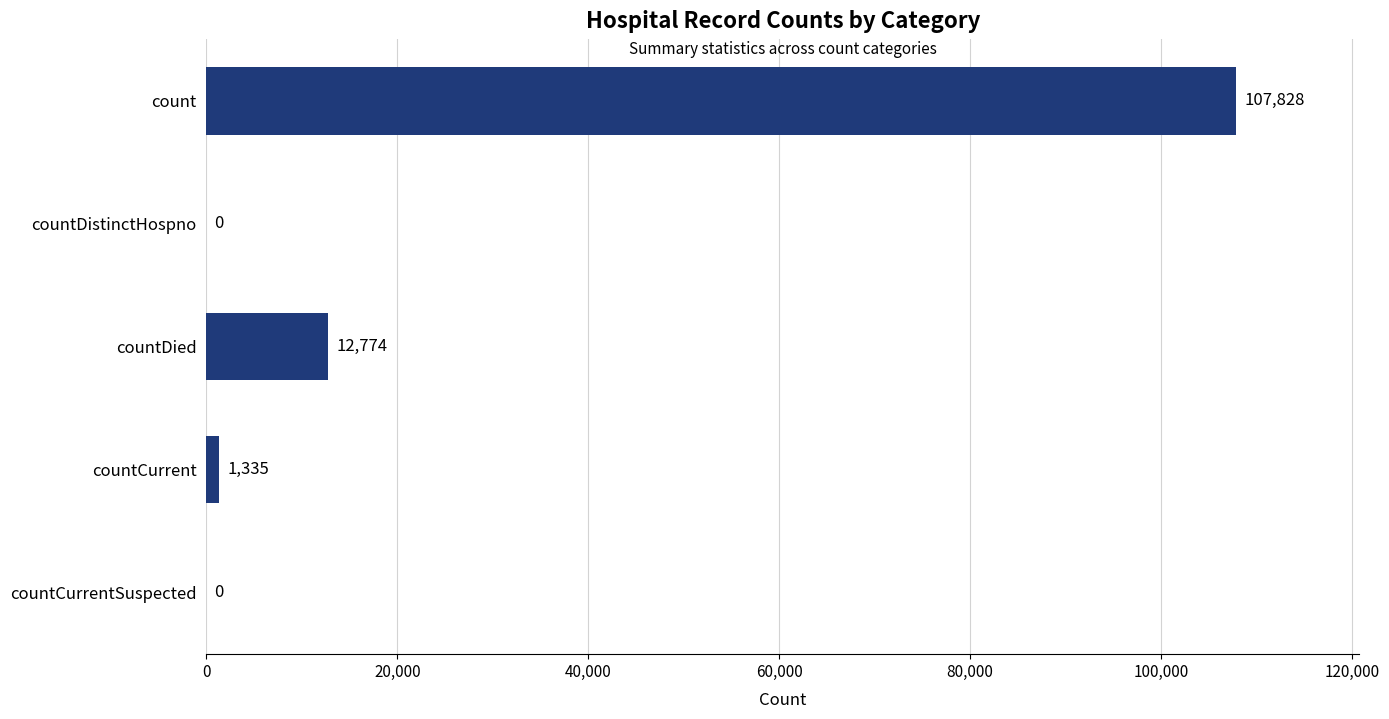

How many categories are shown in the chart?

5